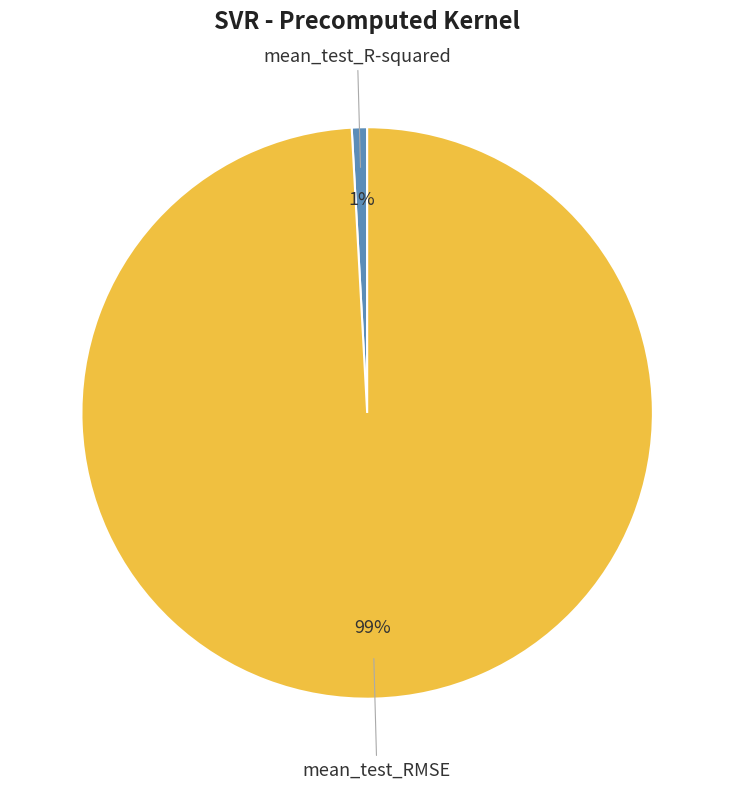

To the nearest percent, what is the difference between the largest and smallest slice percentages?

98%